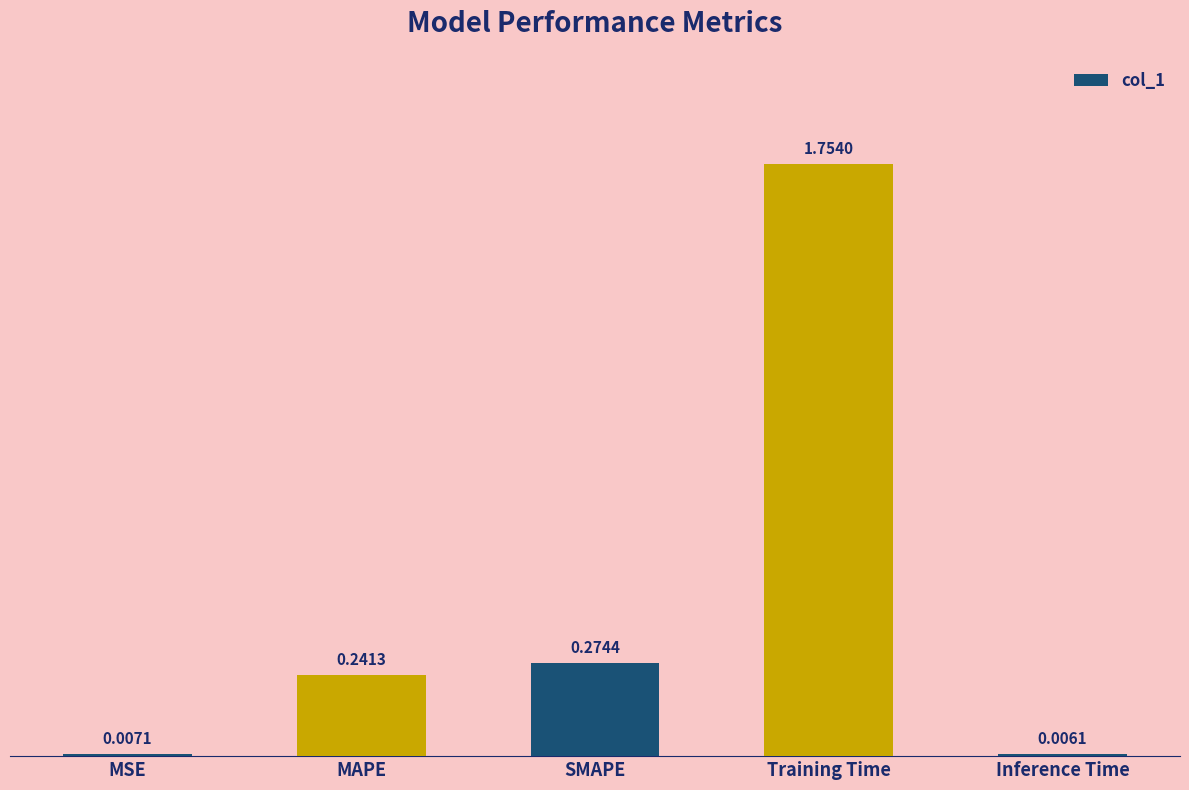

What is the change in value from MSE to Training Time?

+1.7